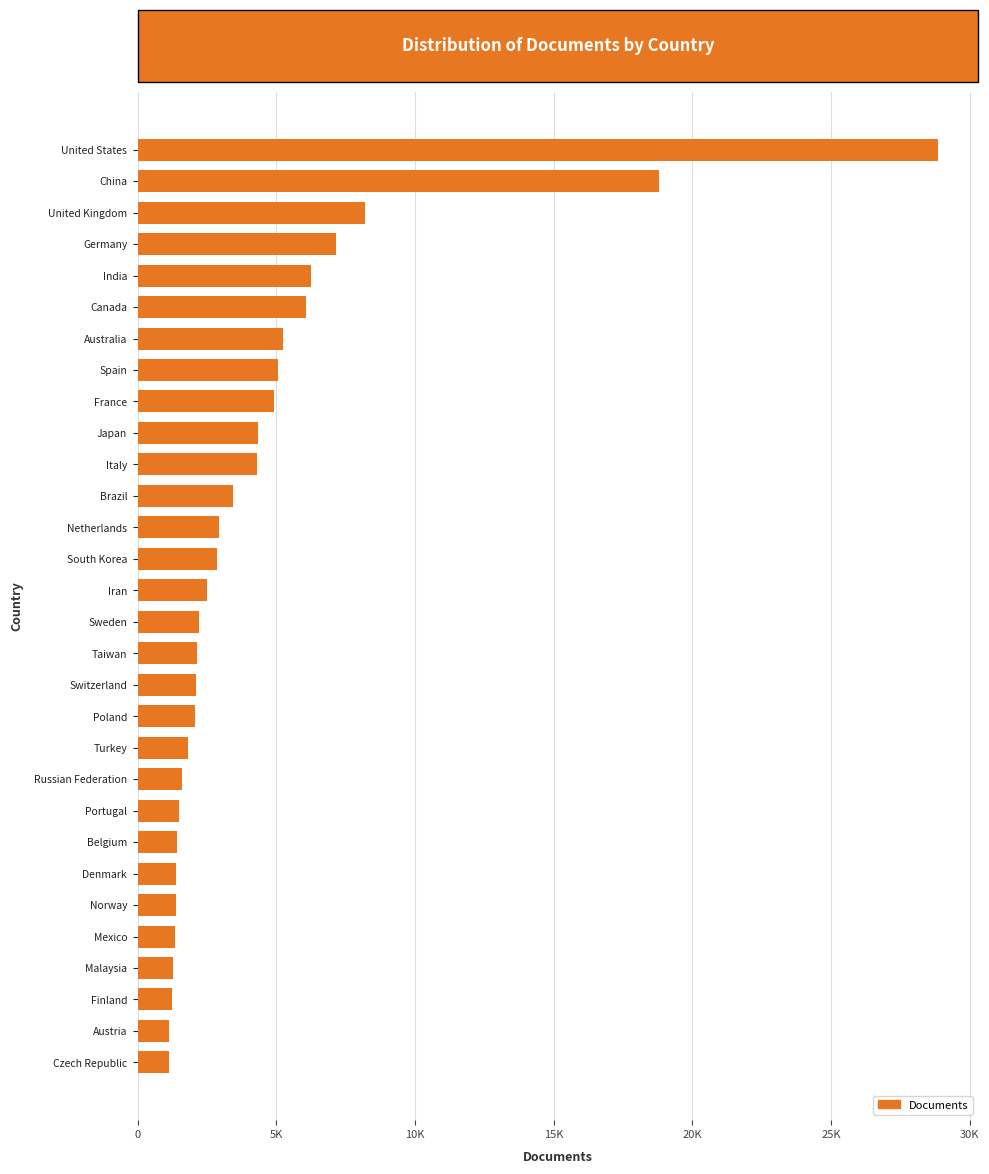

Are the bars horizontal?

Yes